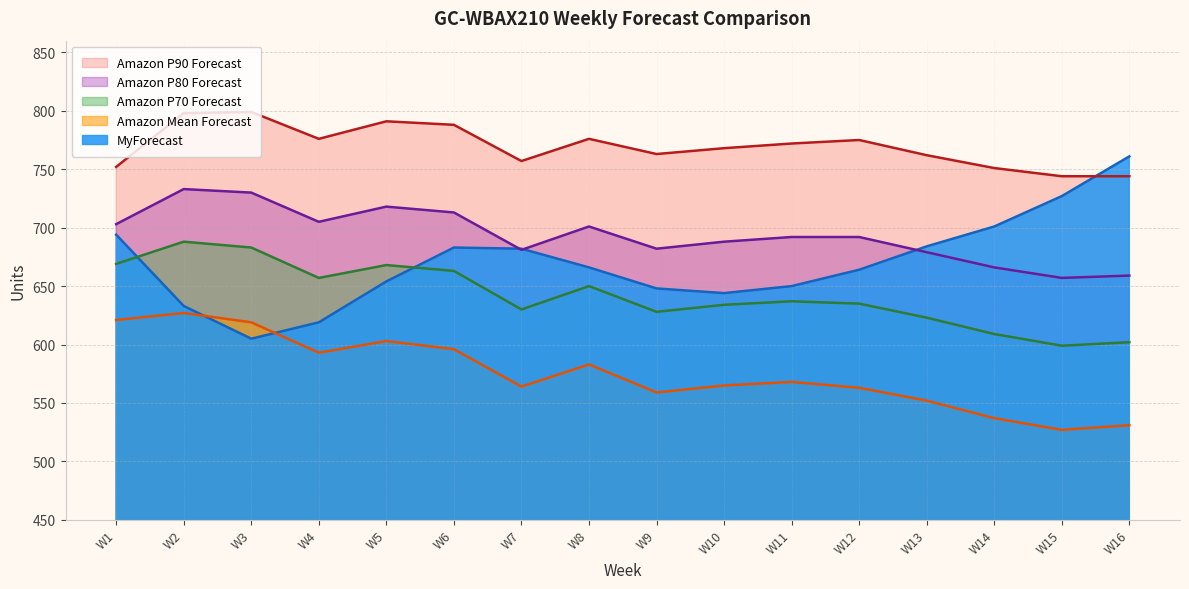

True or false: Amazon P90 Forecast and Amazon Mean Forecast intersect in this chart.

False